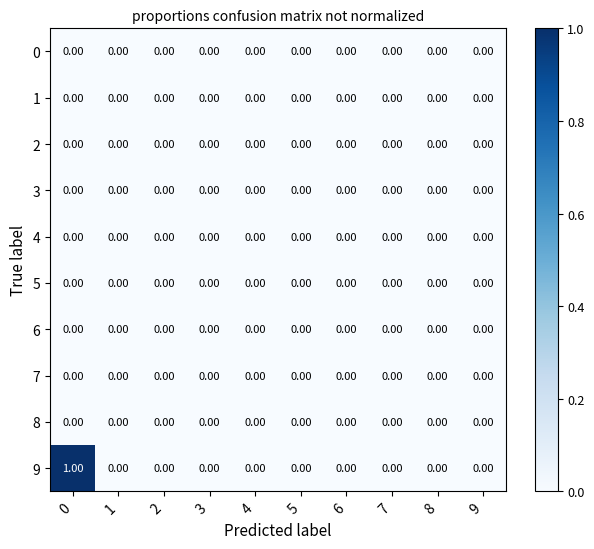

Which series has the largest total across all categories?

9